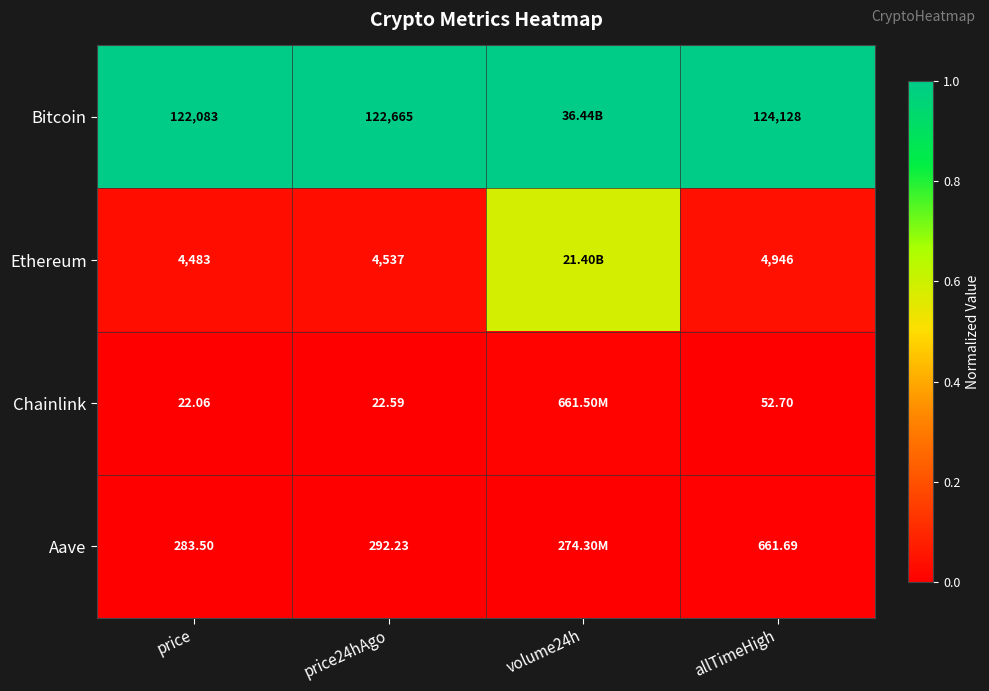

At which category is the sum across all series the highest?

volume24h